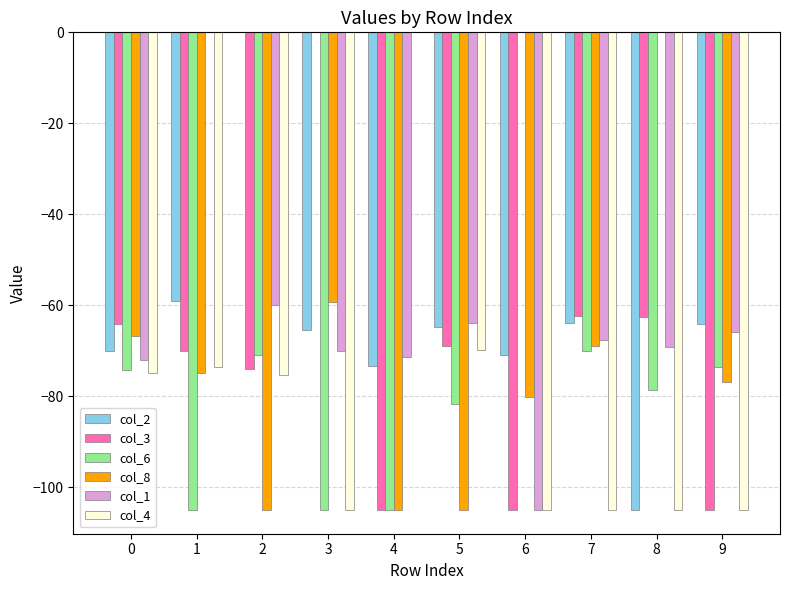

Is the value of col_4 at 1 greater than the value of col_3 at 9?

Yes